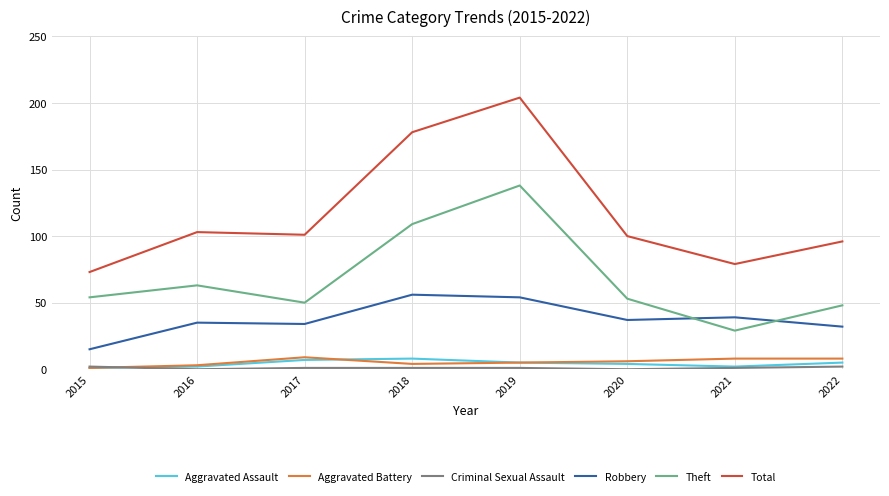

At which category is the sum across all series the highest?

2019